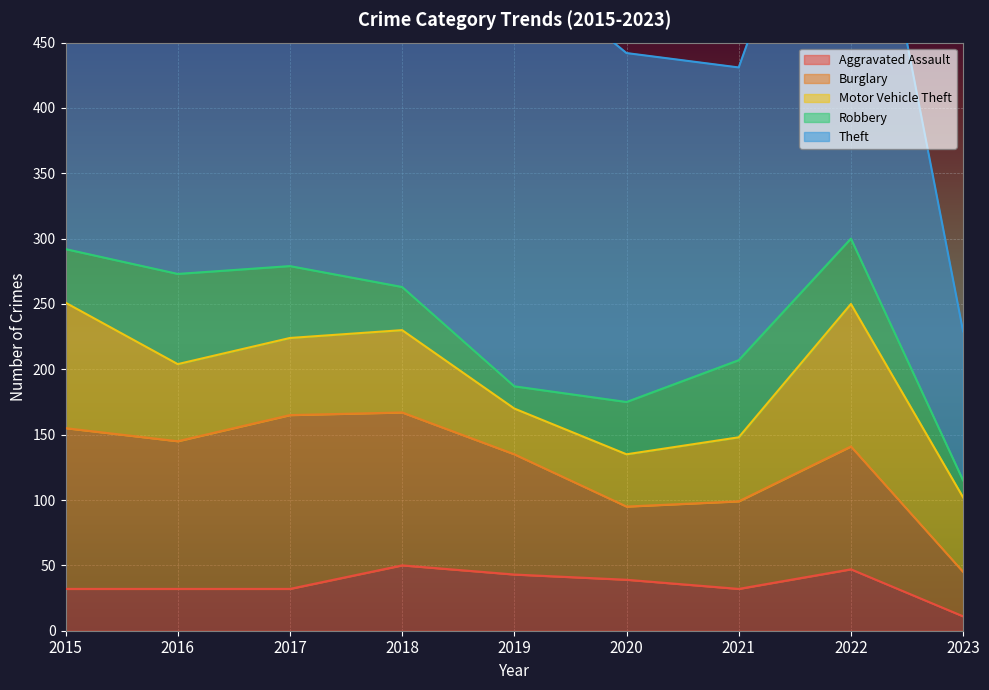

Count the number of categories in the chart.

9